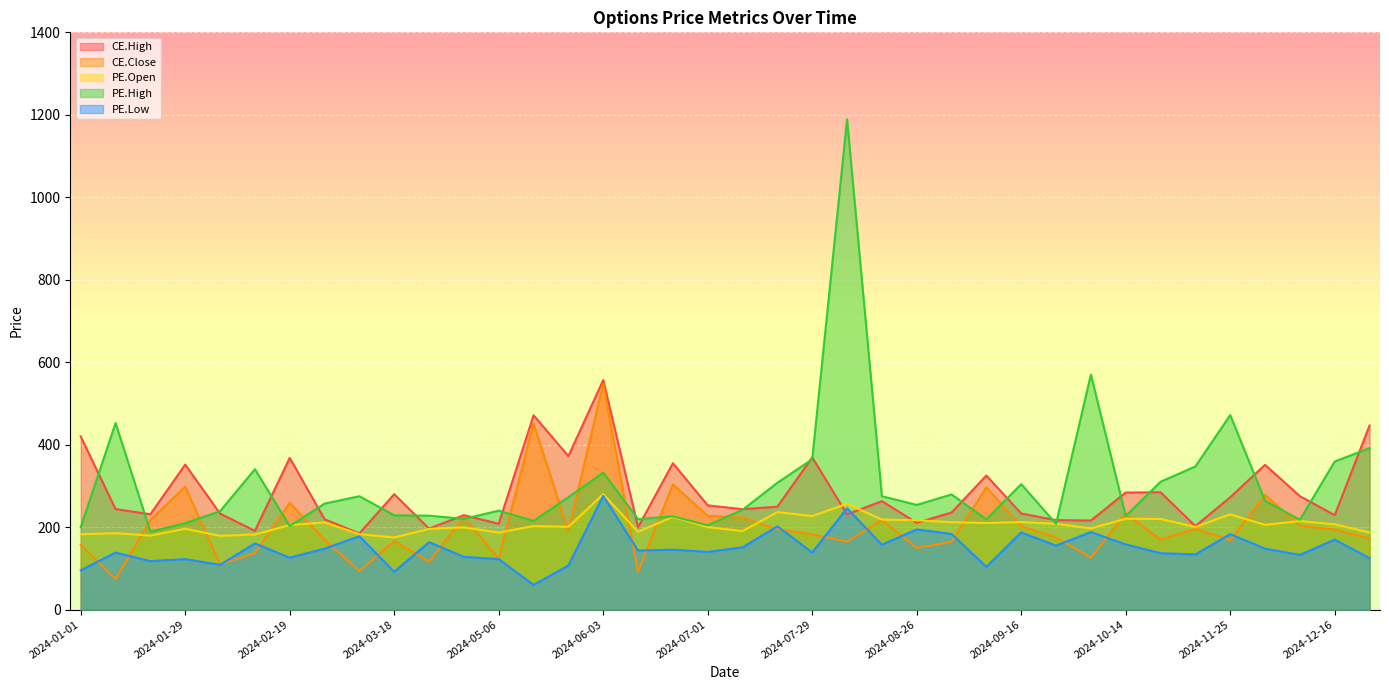

How many interior local peaks does the PE.Open series have?

13